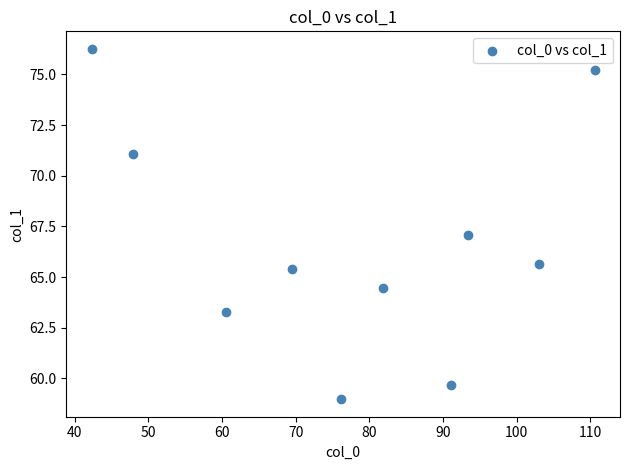

What is the average Y value?

66.7